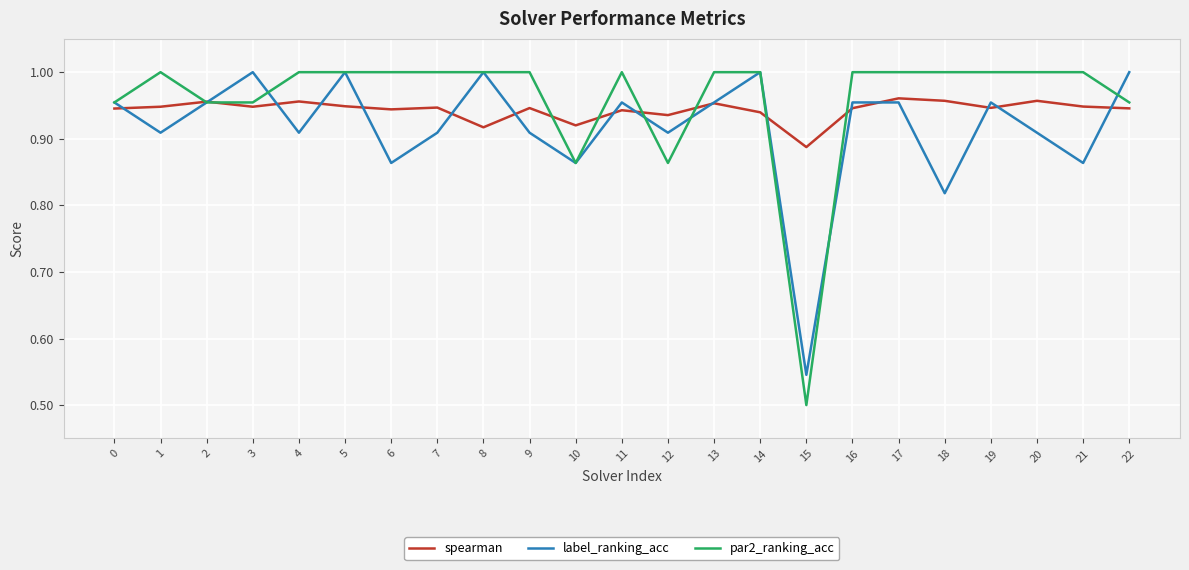

The spearman series shows 0.6 at 4. True or false?

False